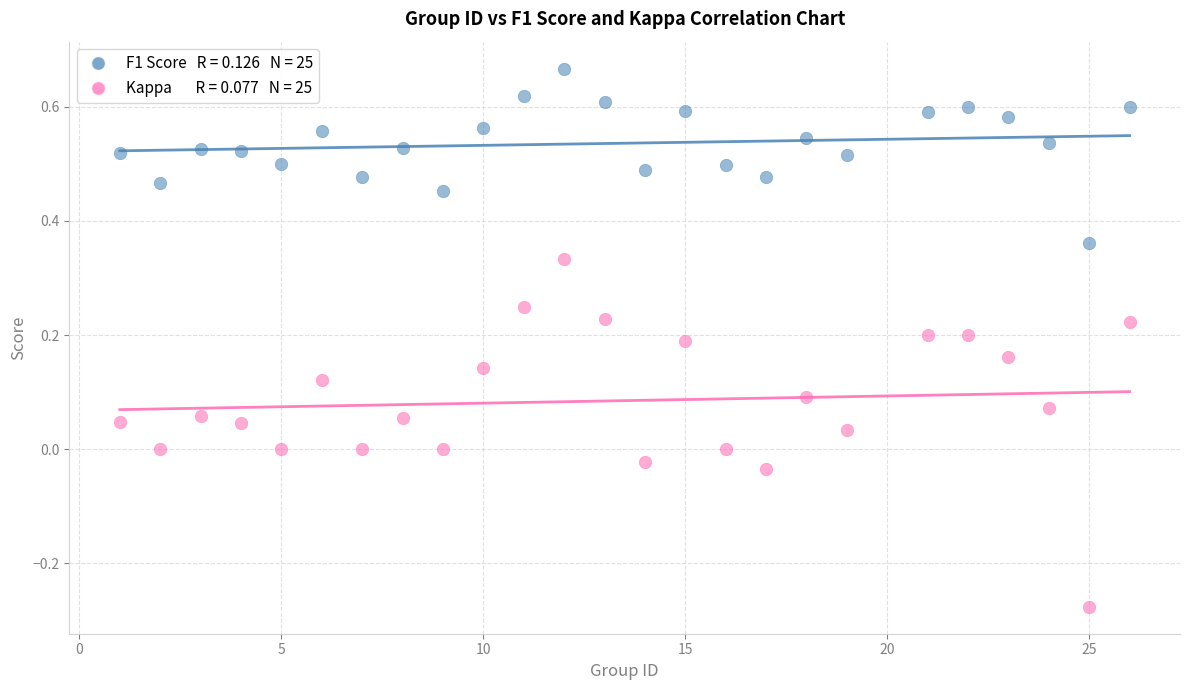

Across all data points, what is the range of X values (max minus min)?

25.0